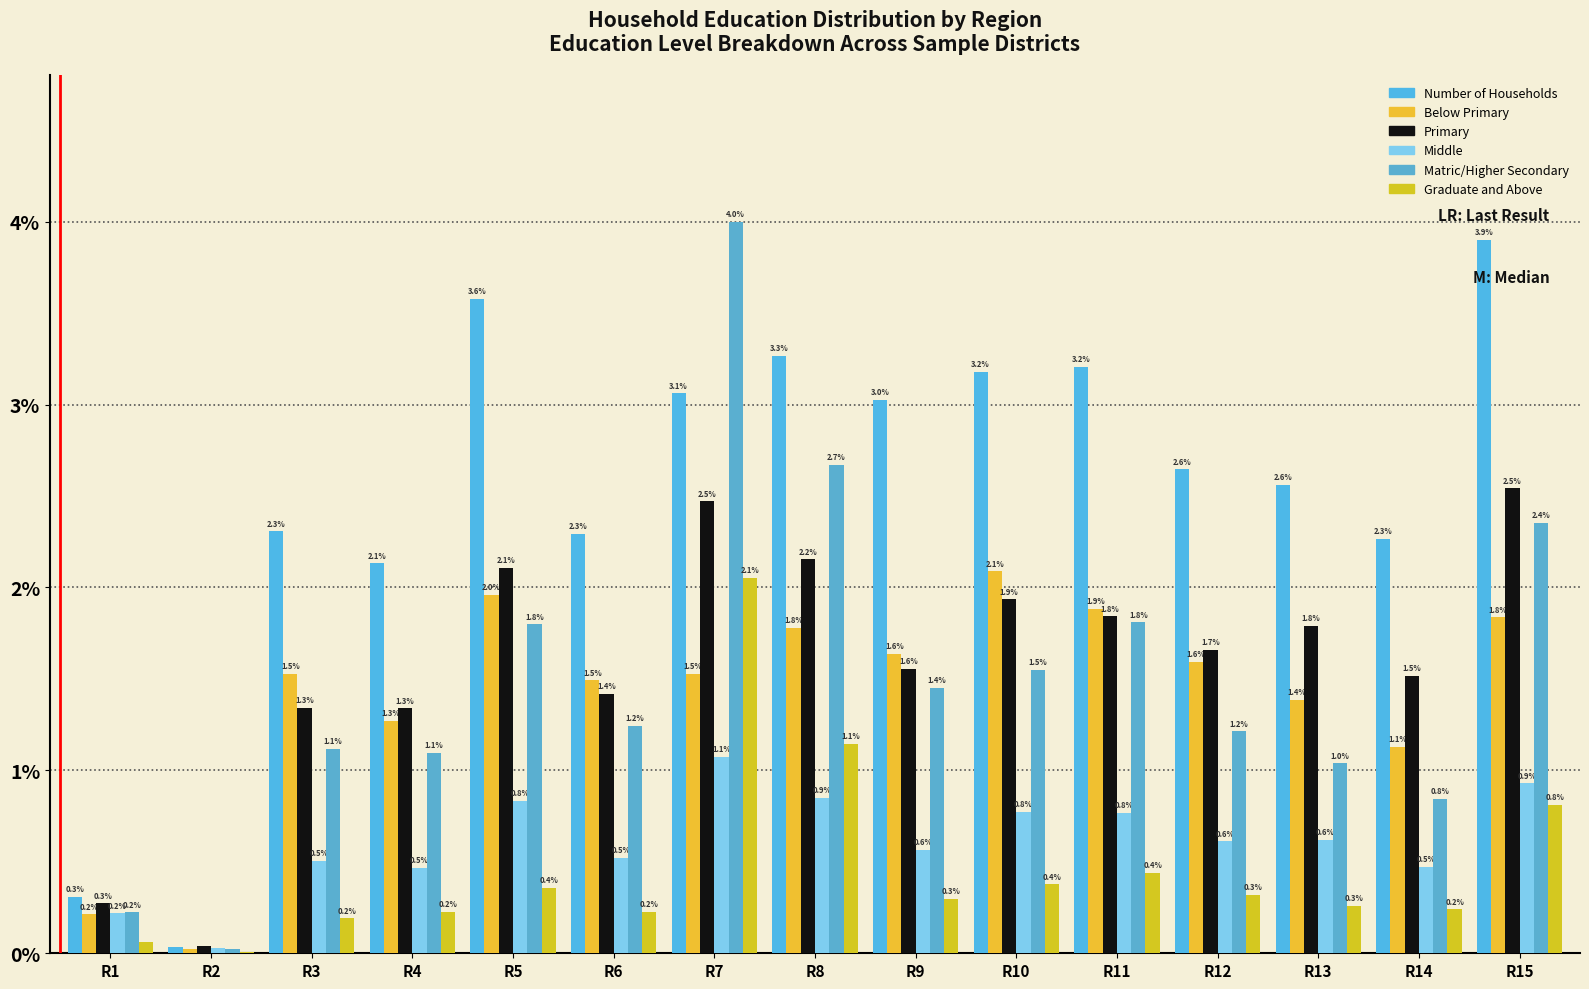

Is the value of Primary at R8 greater than the value of Graduate and Above at R14?

Yes